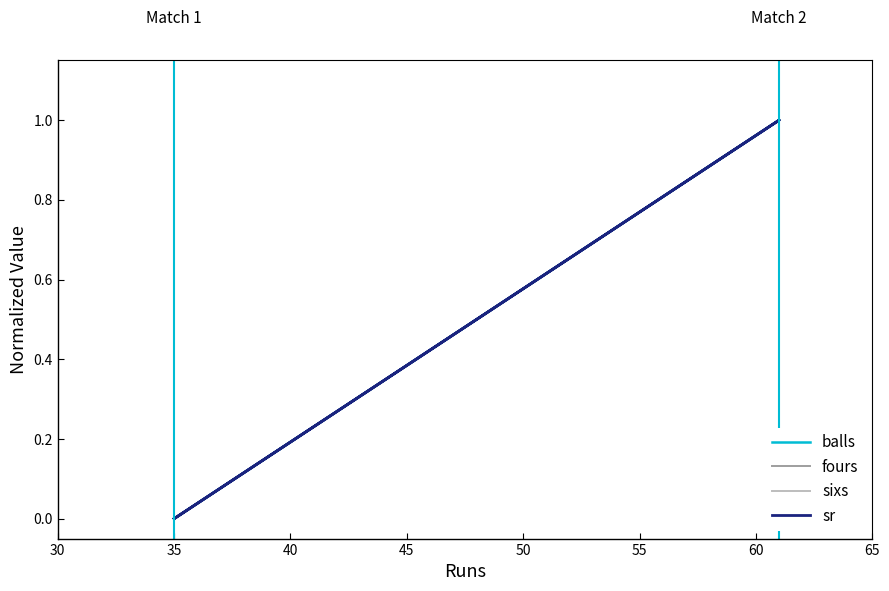

How many lines are shown in the chart?

4